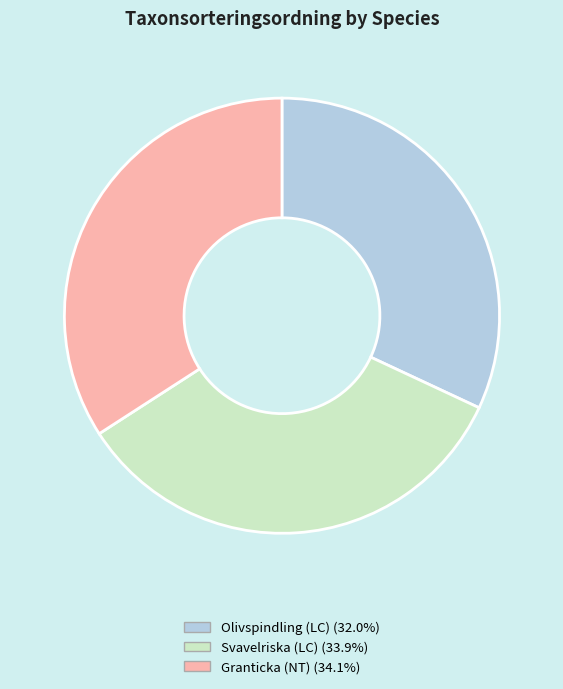

What is the smallest slice in the pie chart?

Olivspindling (LC)